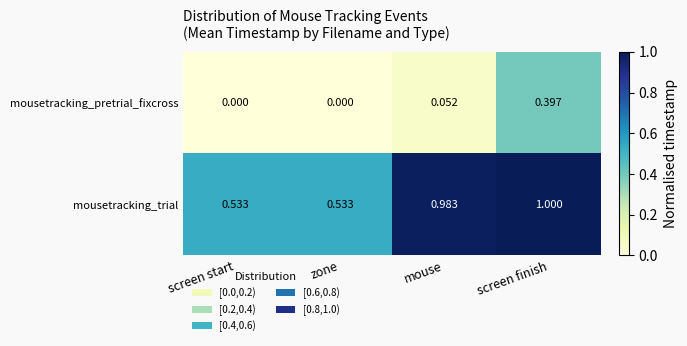

At which label does mousetracking_trial reach its peak?

screen finish